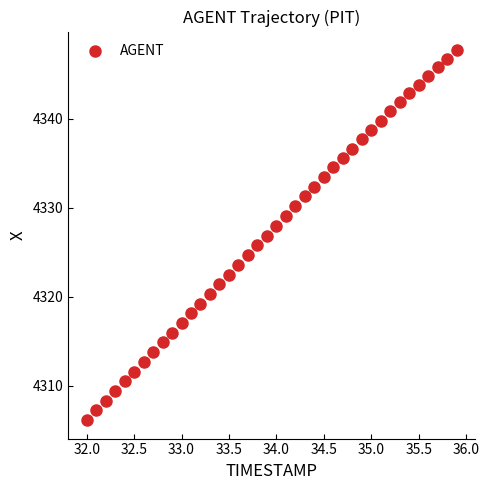

What is the range of Y values (max minus min)?

41.6